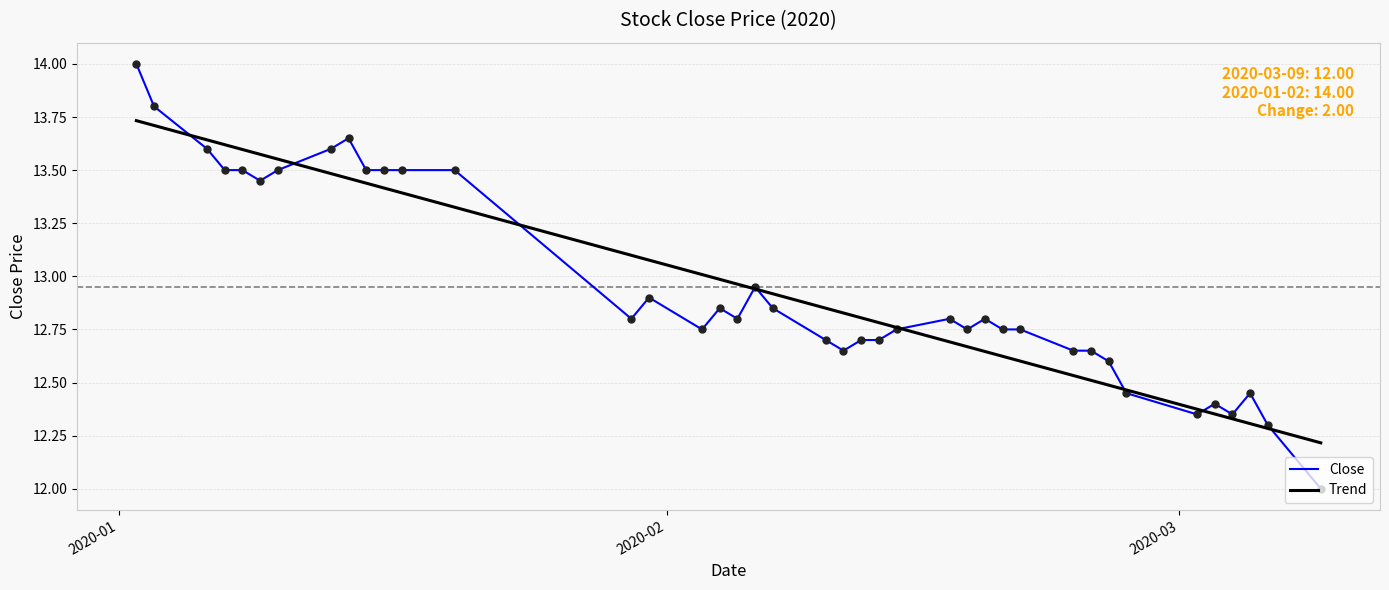

What is the maximum value shown in the chart?

14.0